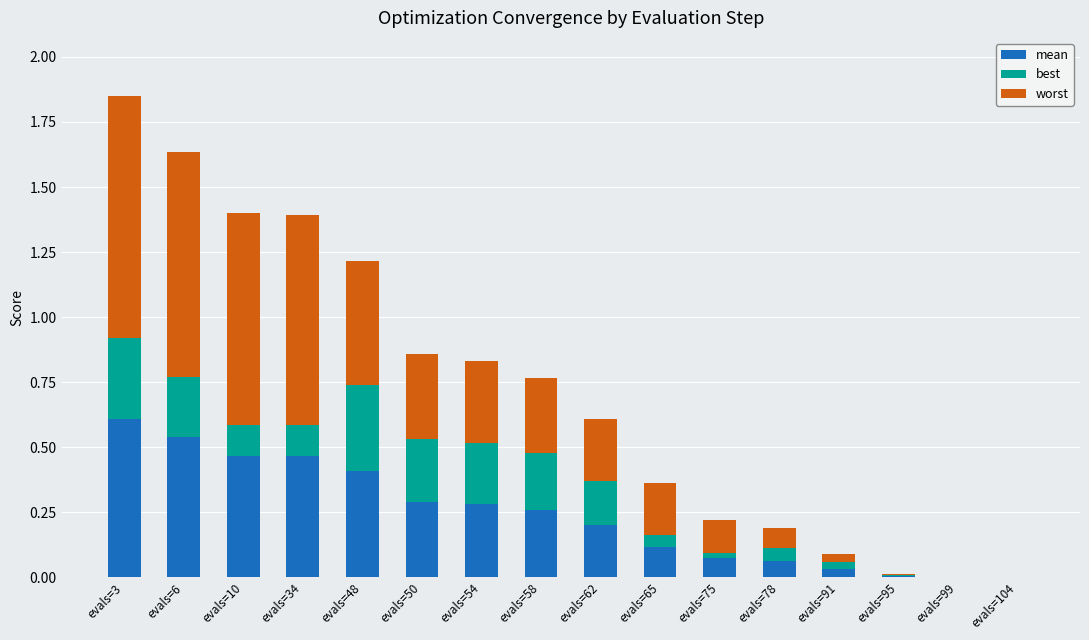

What is the average value of the worst series?

0.3